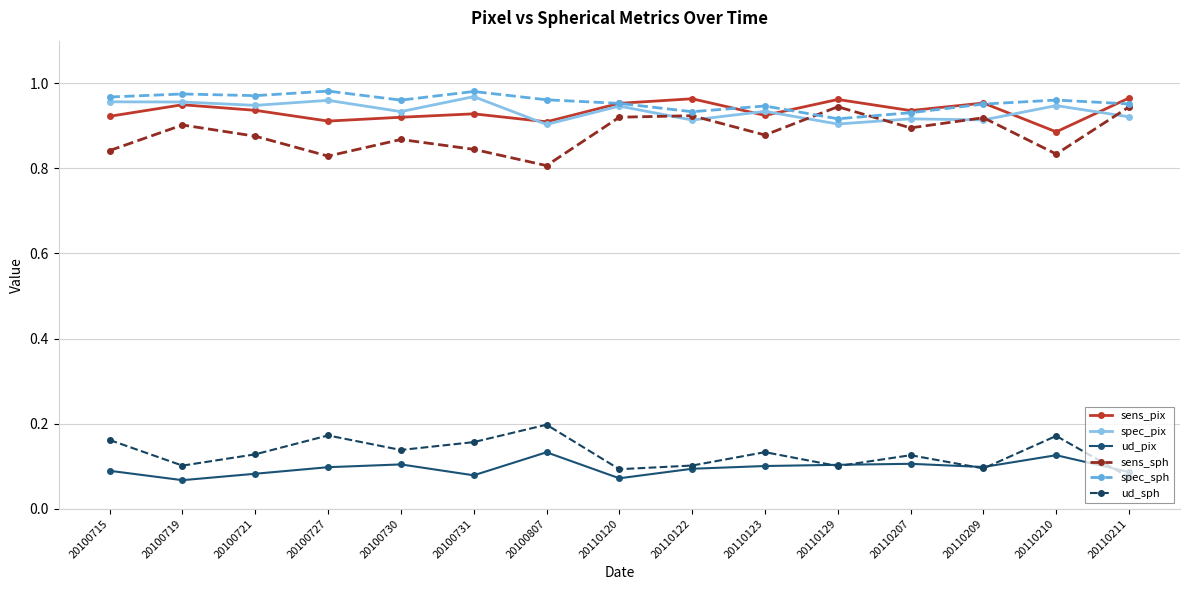

How many ud_sph values are between 0 and 1?

15